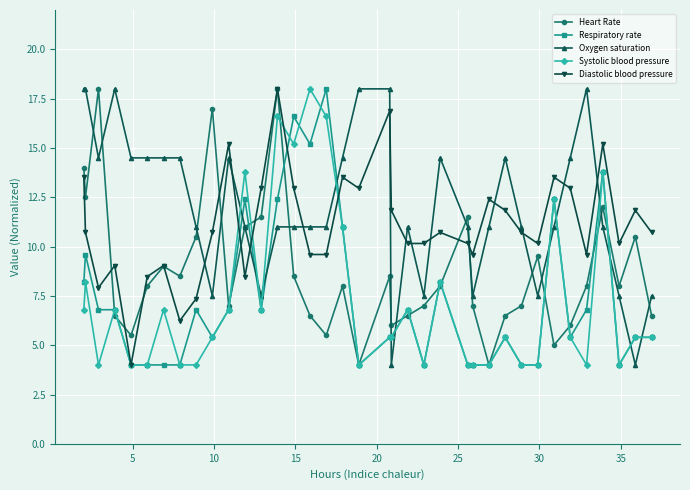

True or false: Systolic blood pressure has more than 1 interior local peaks.

True